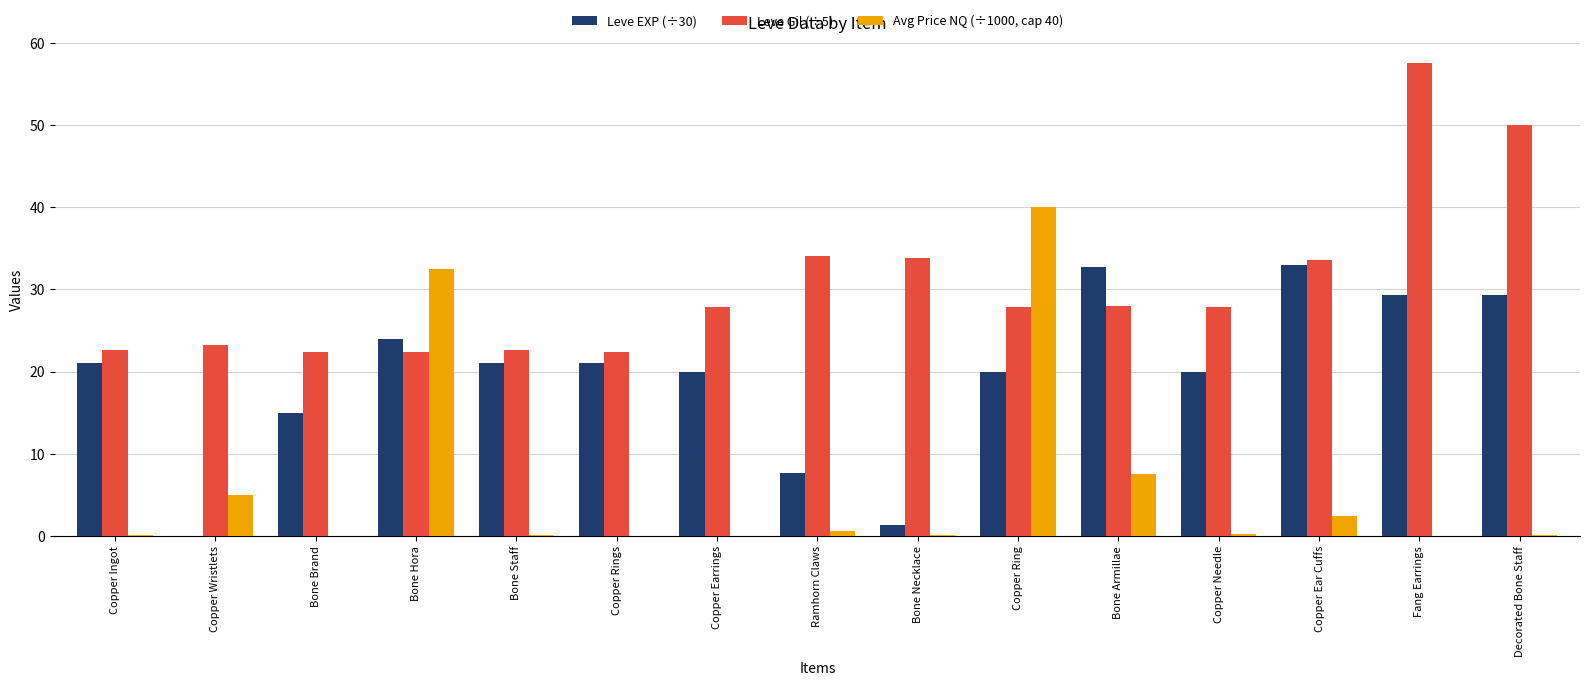

True or false: Leve EXP (÷30) has a value of 33.0 at Copper Ear Cuffs.

True